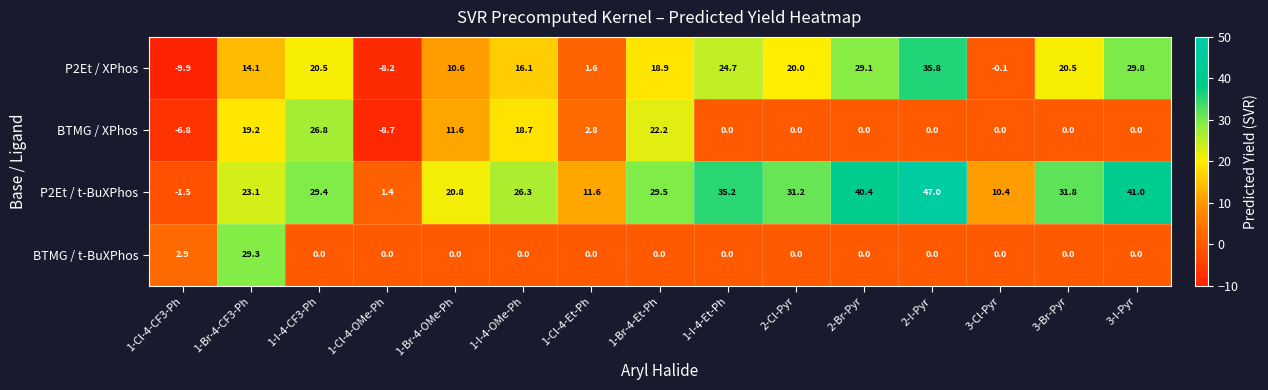

How many values in the P2Et / t-BuXPhos series are below 29?

7